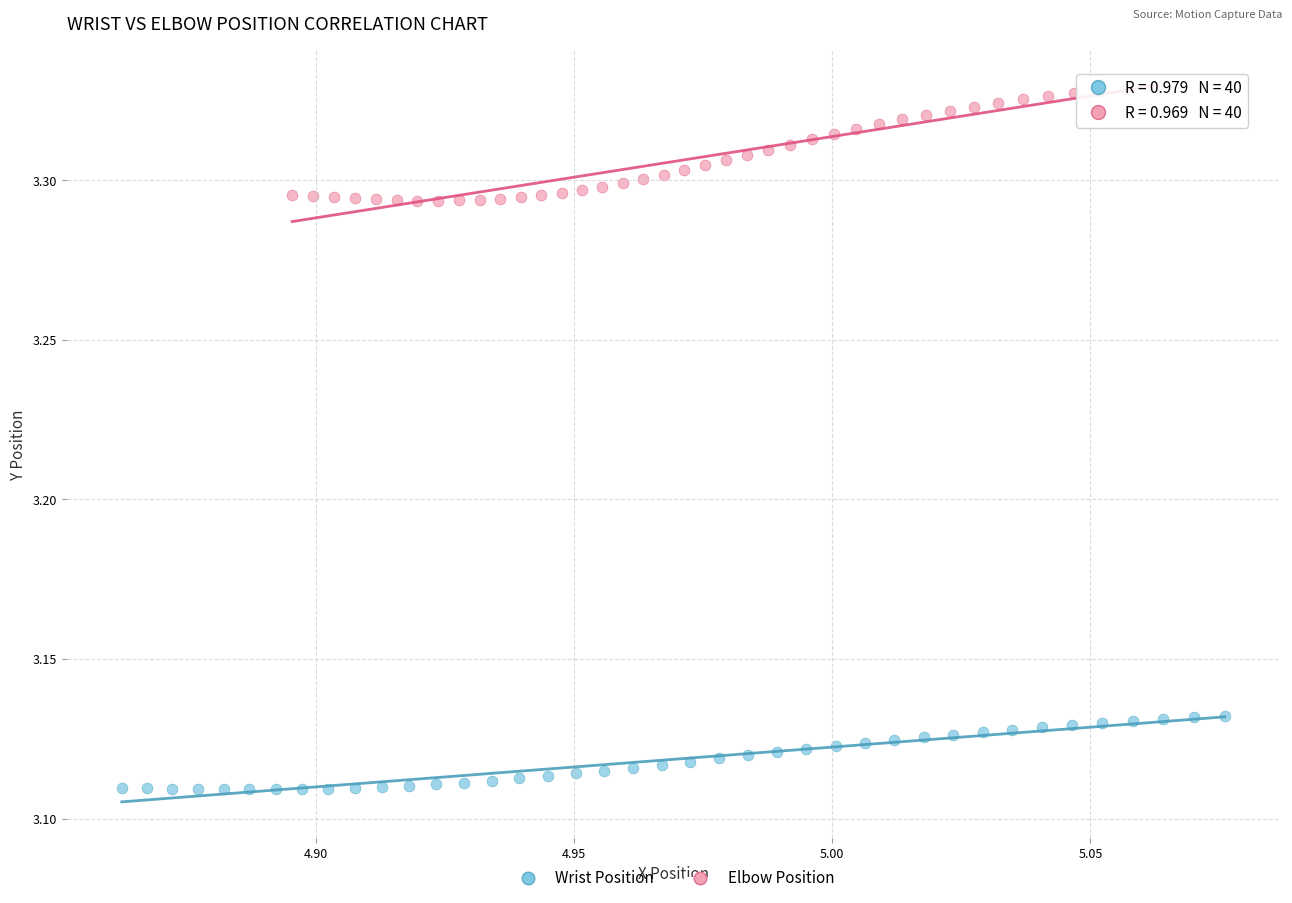

Which series has the widest spread of Y values?

Elbow Position